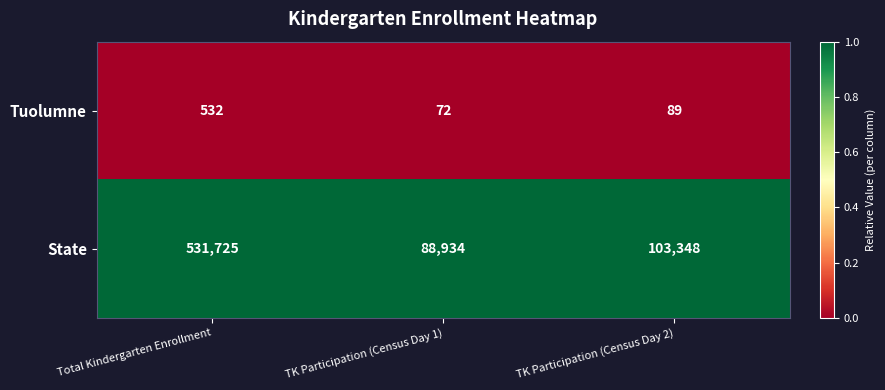

What is the maximum value shown in the chart?

531725